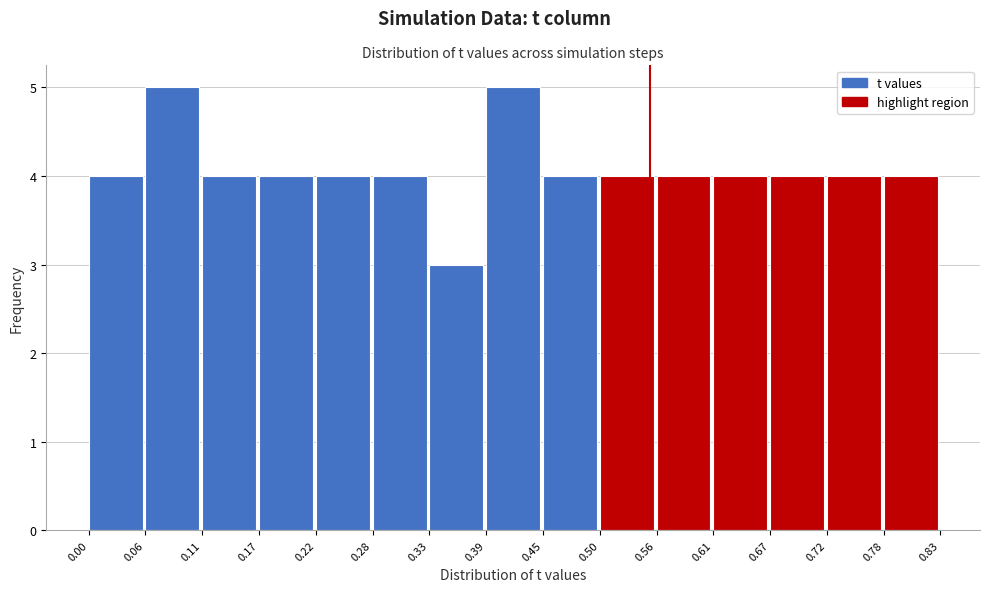

Reading left to right, transcribe this chart: for each bar, give the range it covers on the x-axis and its height. The values are not printed on the chart, so give them approximately, as read against the axis.

0.00 to 0.06: 4
0.06 to 0.11: 5
0.11 to 0.17: 4
0.17 to 0.22: 4
0.22 to 0.28: 4
0.28 to 0.33: 4
0.33 to 0.39: 3
0.39 to 0.45: 5
0.45 to 0.50: 4
0.50 to 0.56: 4
0.56 to 0.61: 4
0.61 to 0.67: 4
0.67 to 0.72: 4
0.72 to 0.78: 4
0.78 to 0.83: 4